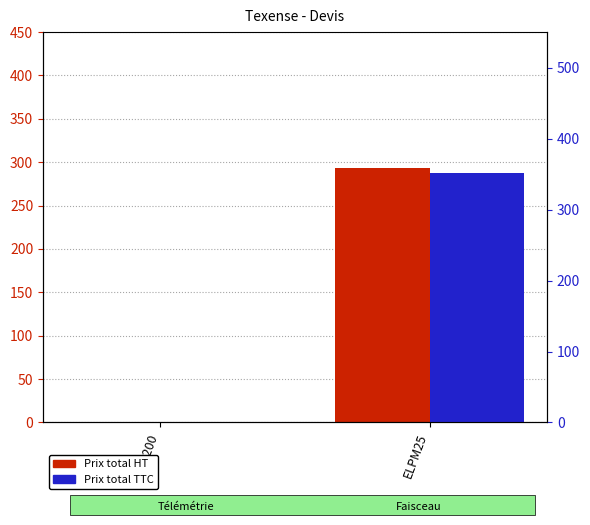

What is the label of the 2nd bar from the left?

ELPM25